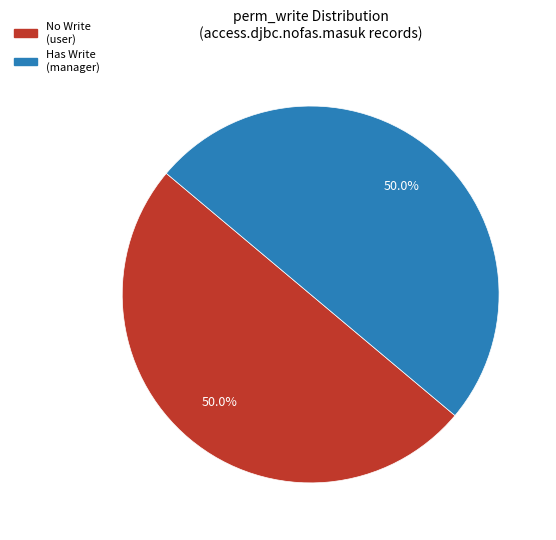

What portion of the pie excludes No Write (user)?

50.0%